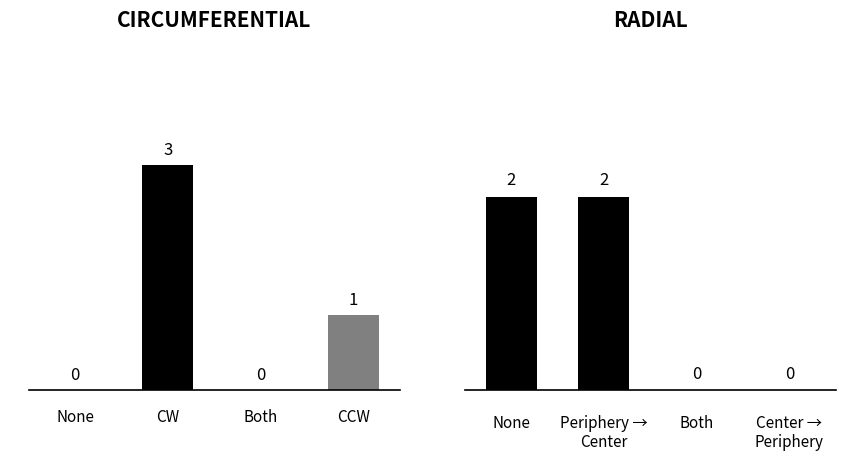

Is it true that CIRCUMFERENTIAL equals 0 at Both?

True